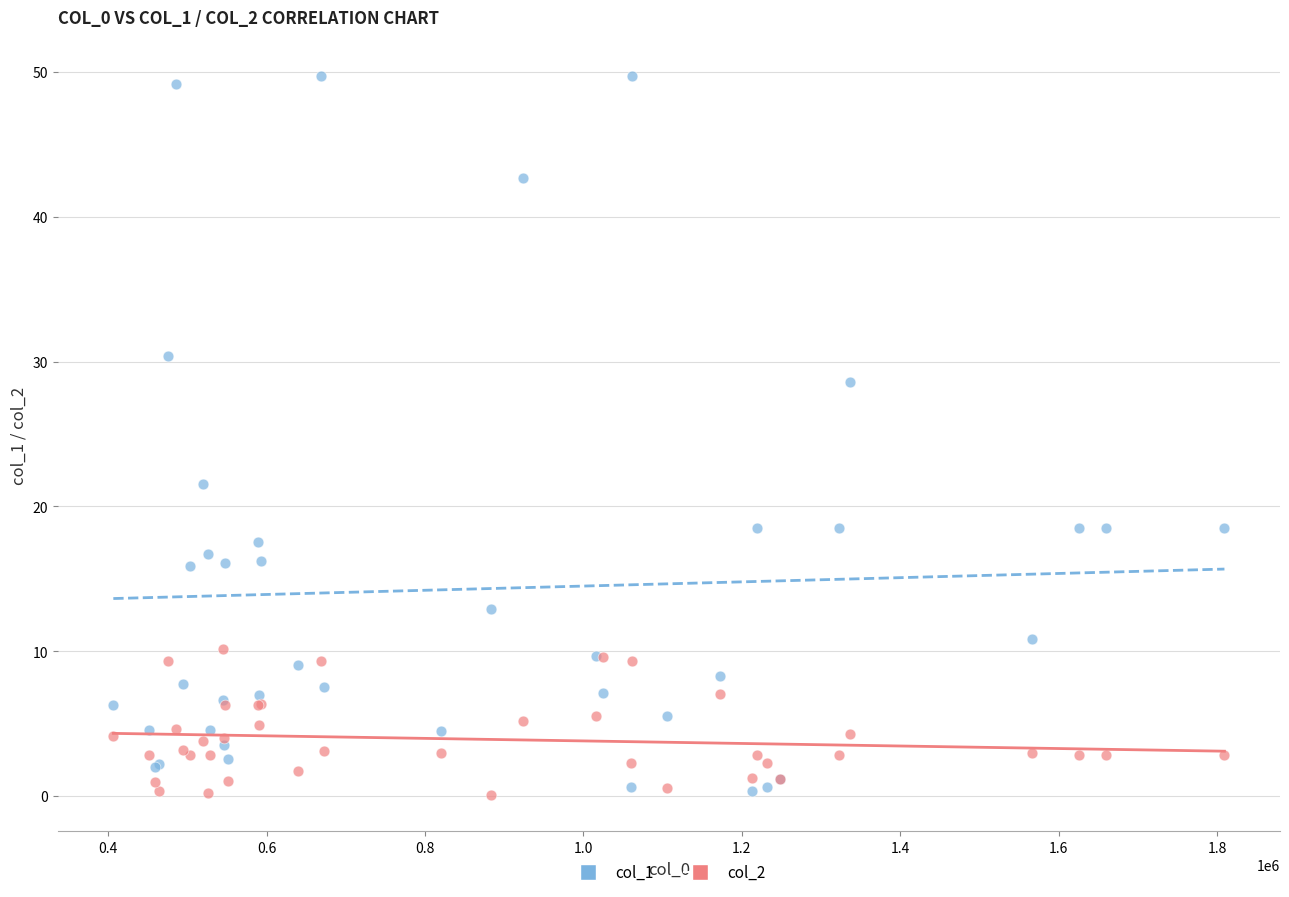

Which series has the largest Y range (max minus min)?

col_1